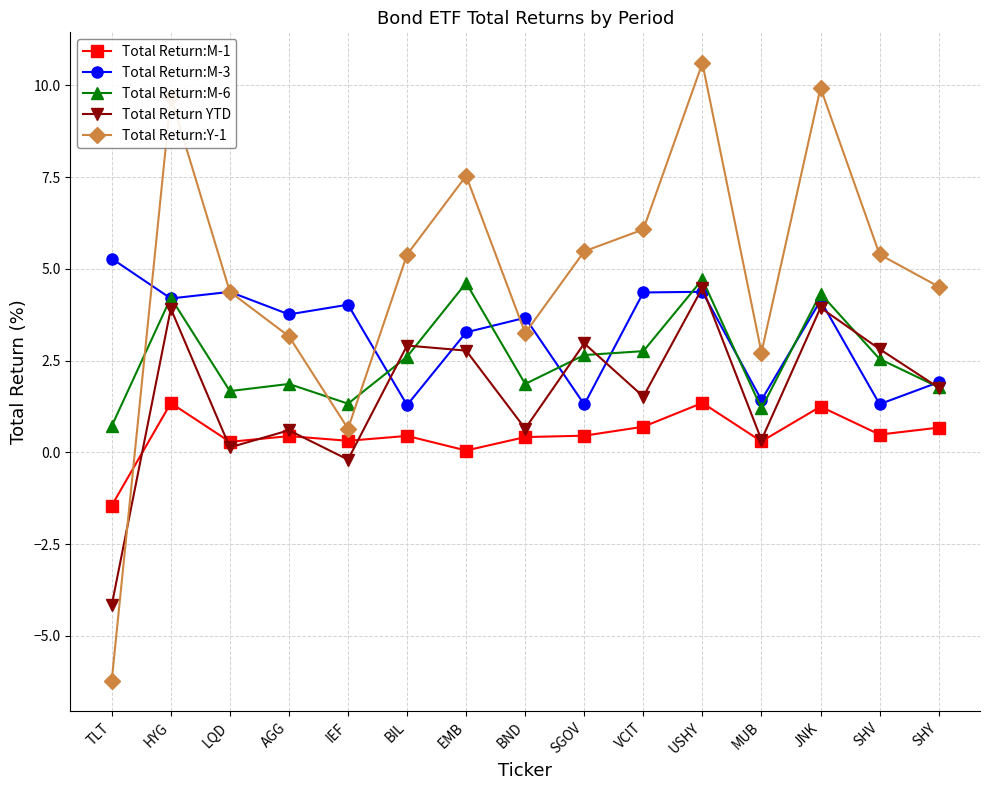

Rank the series at BIL from lowest to highest value.

Total Return:M-1, Total Return:M-3, Total Return:M-6, Total Return YTD, Total Return:Y-1